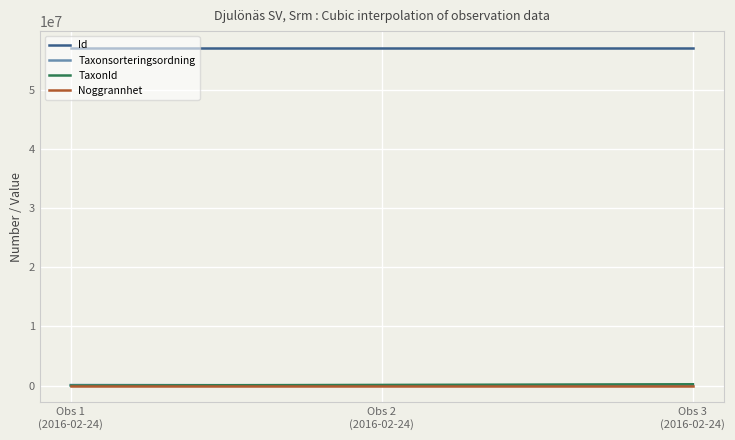

What is the highest value of the Id series?

57075646.0